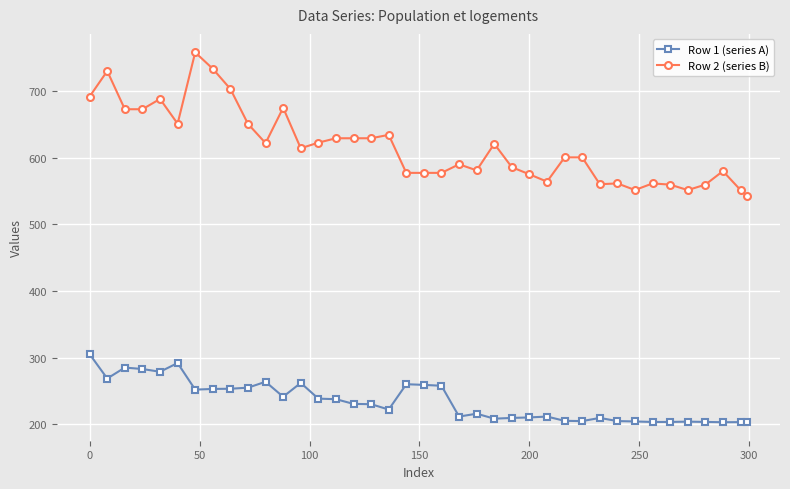

What is the average value of the Row 1 (series A) series?

234.8